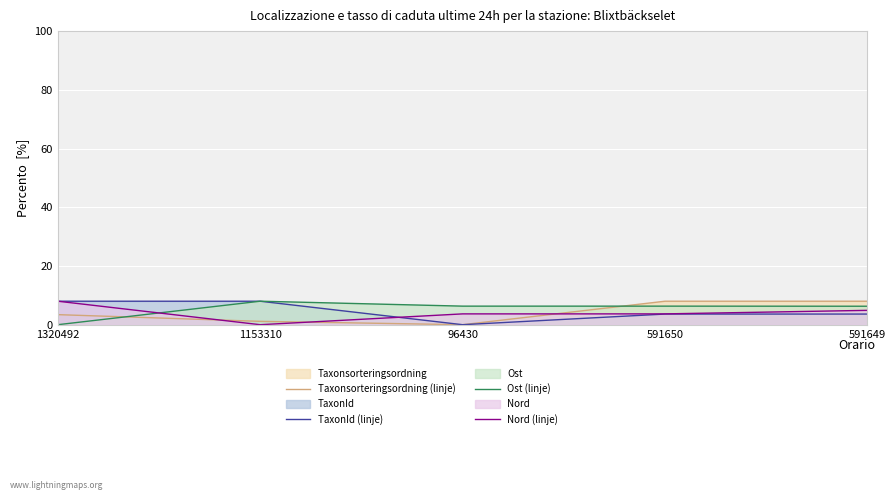

What is the total value across all series at 591650?

21.6